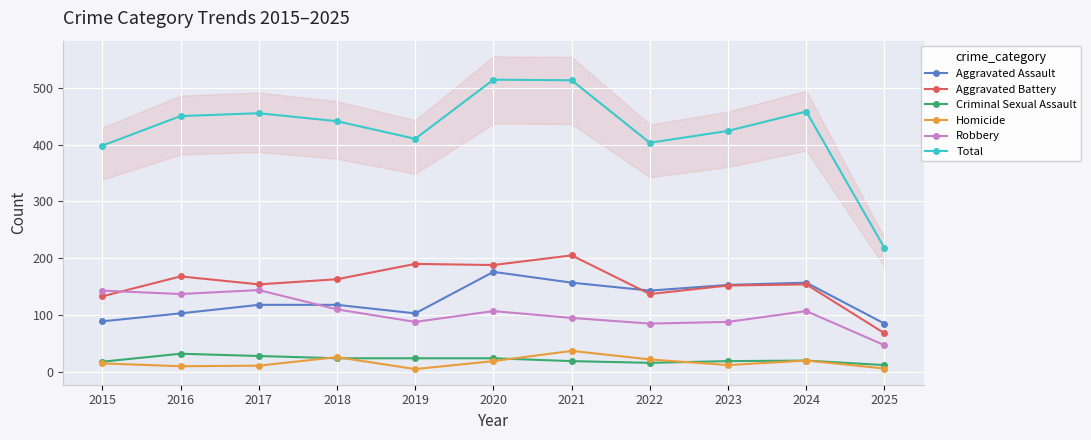

What is the sum of the Aggravated Assault values at 2022 and 2015?

232